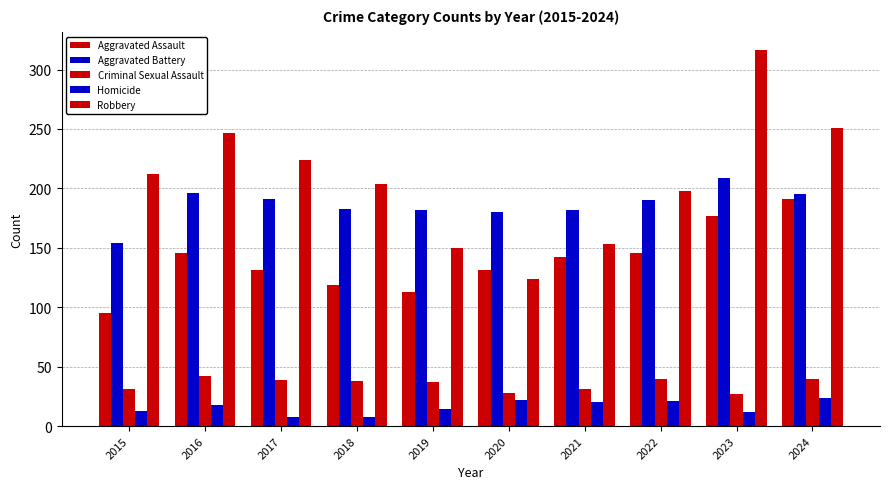

True or false: Homicide has a value of 12 at 2023.

True